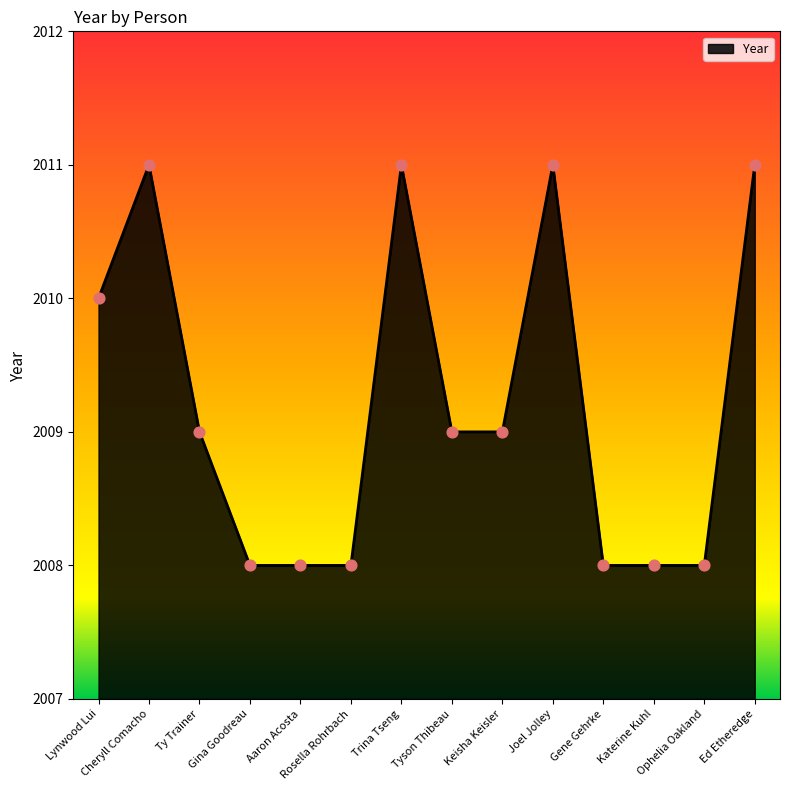

Approximately how many times larger is the value at Cheryll Comacho compared to Trina Tseng?

1.0